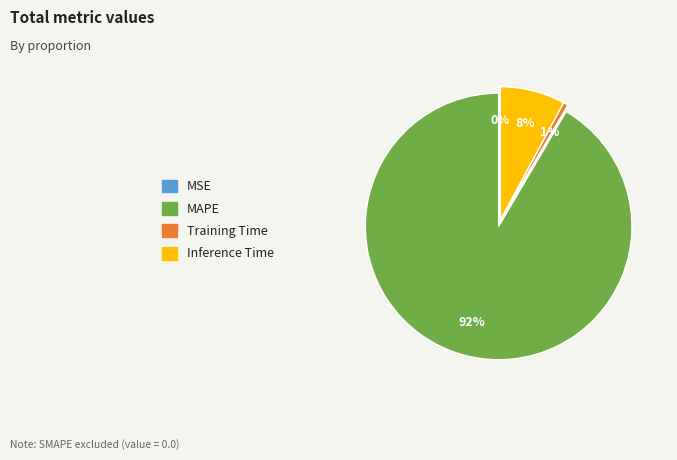

What is the largest slice in the pie chart?

MAPE